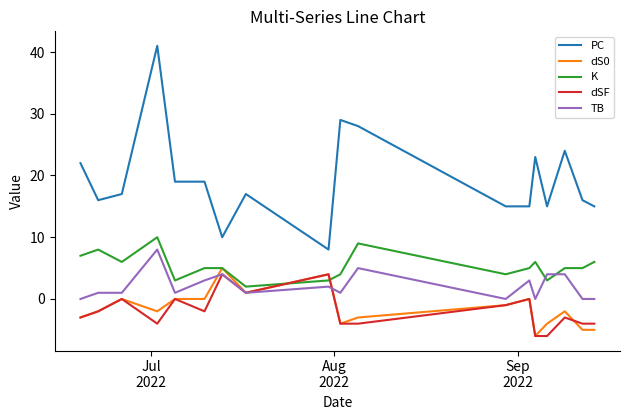

Which series has the largest total across all categories?

PC